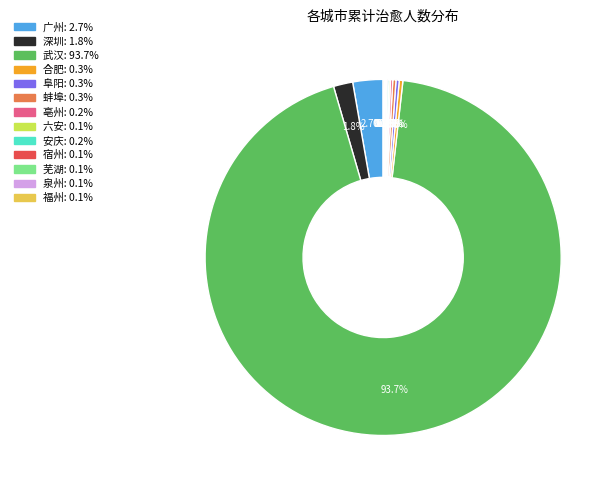

Which slice is the largest?

武汉